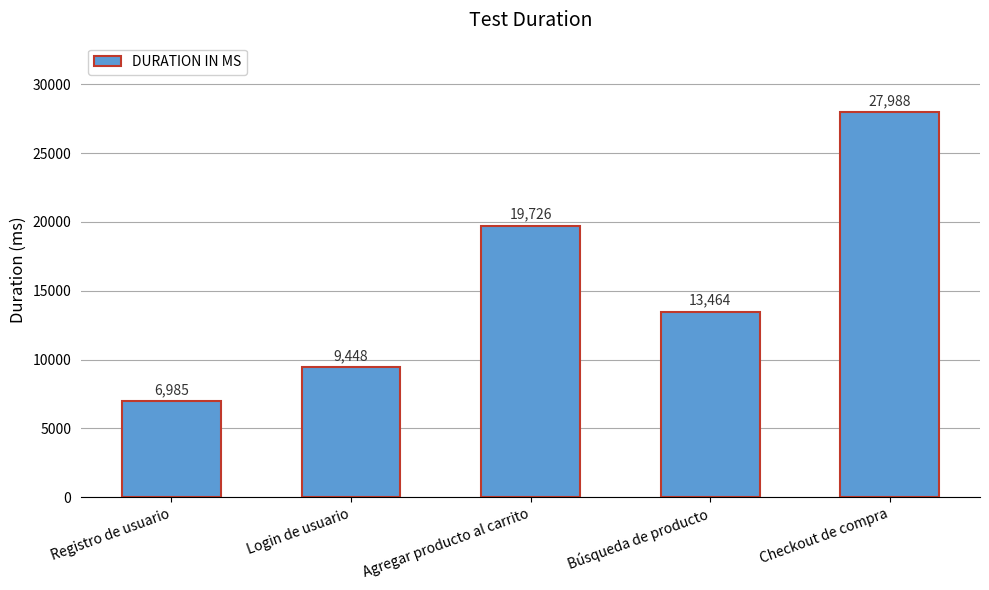

What value does the data have at Registro de usuario?

6985